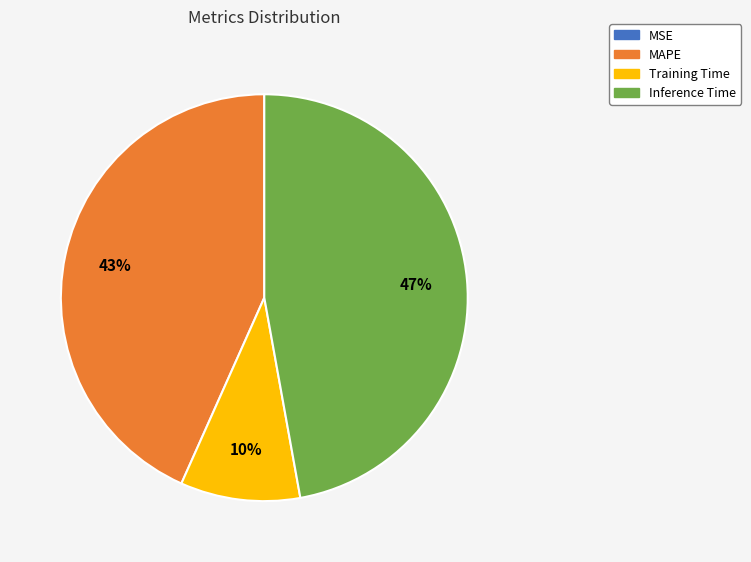

Is it true that Training Time is 1% of the pie?

False